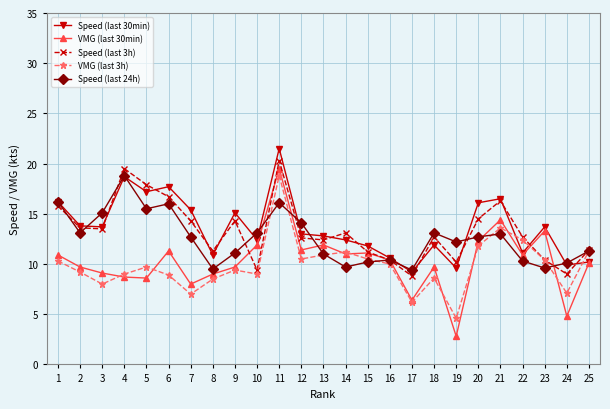

Is it true that VMG (last 3h) equals 9.0 at 10?

True